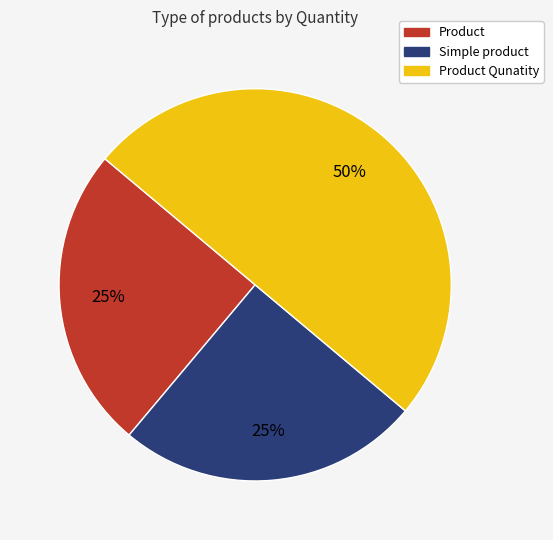

Does Simple product account for over 50% of the chart?

No